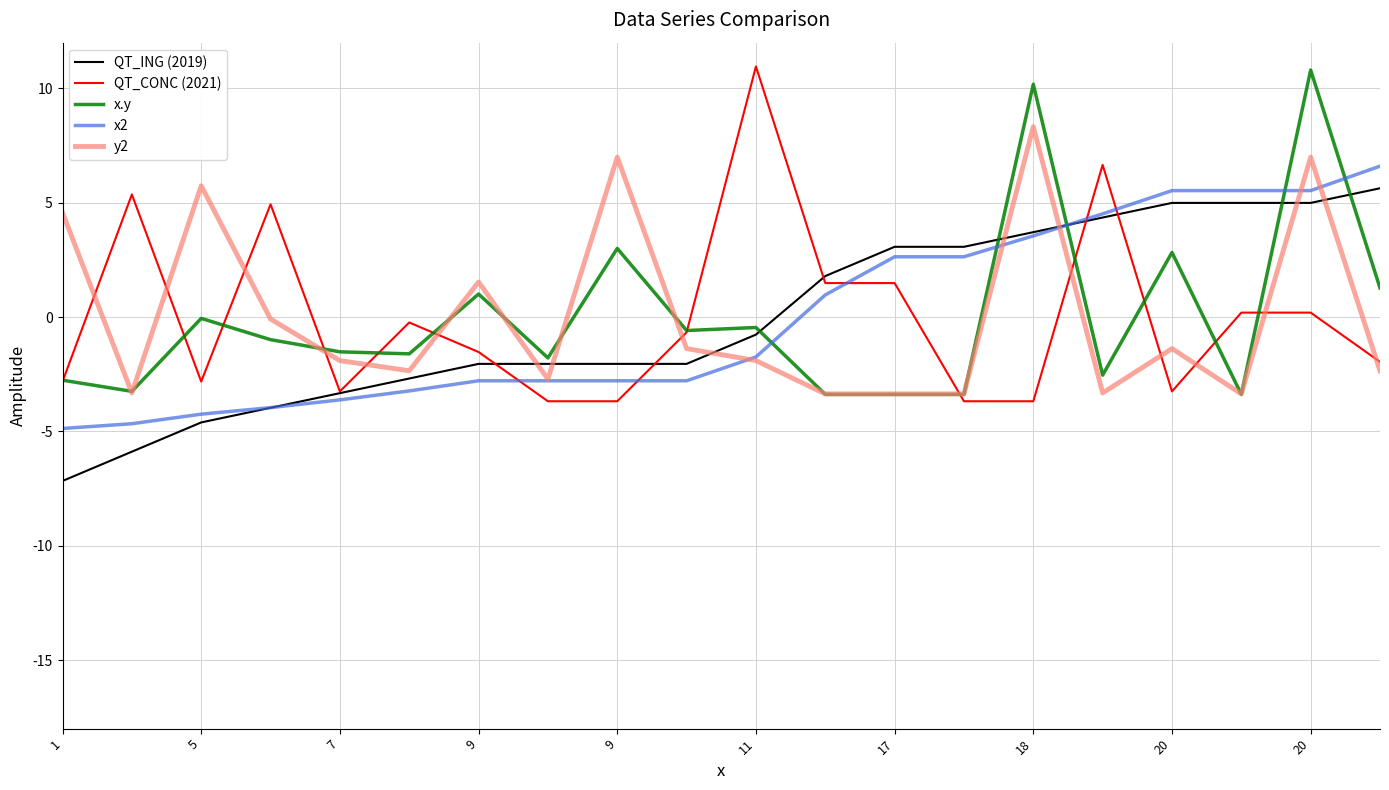

What is the maximum value for x.y?

10.8